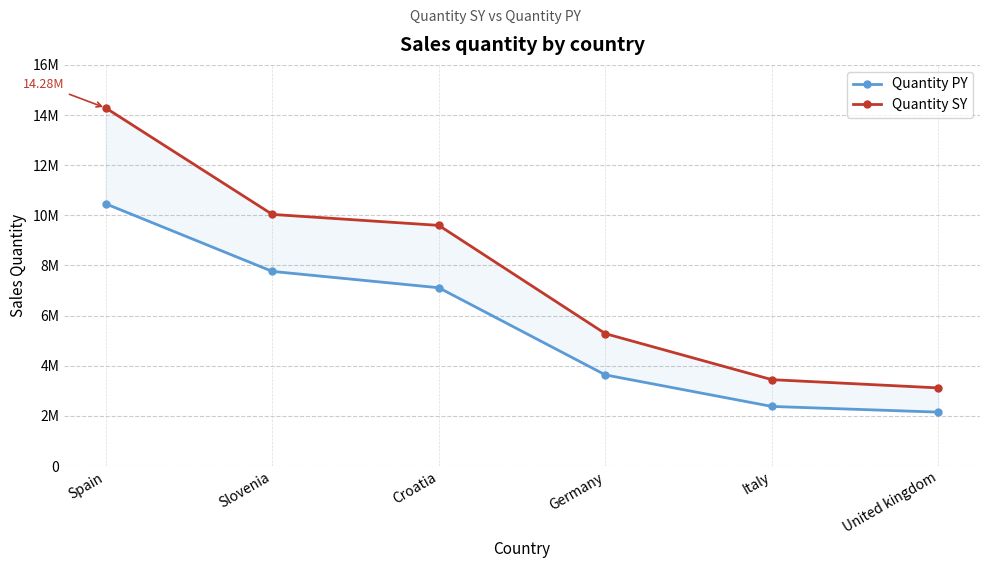

The value of Quantity SY at Croatia is 5012524. True or false?

False